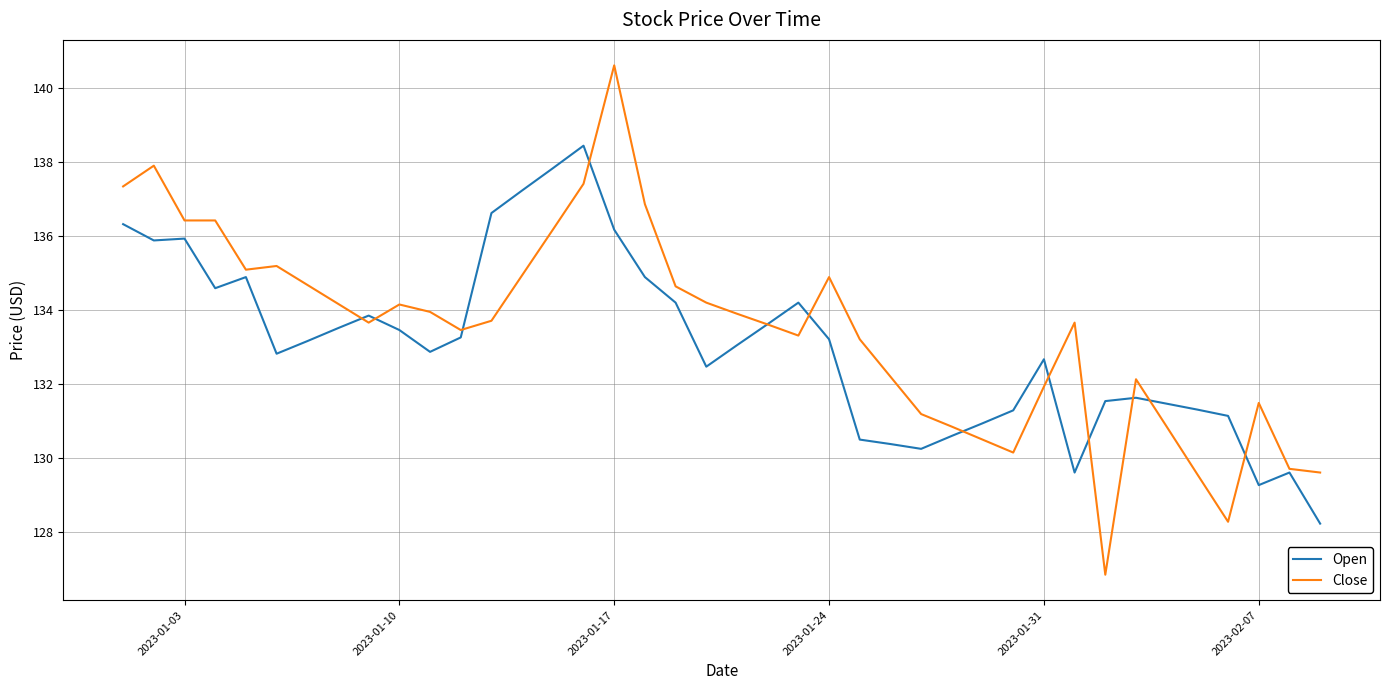

List the series in order of their peak value, highest first.

Close, Open